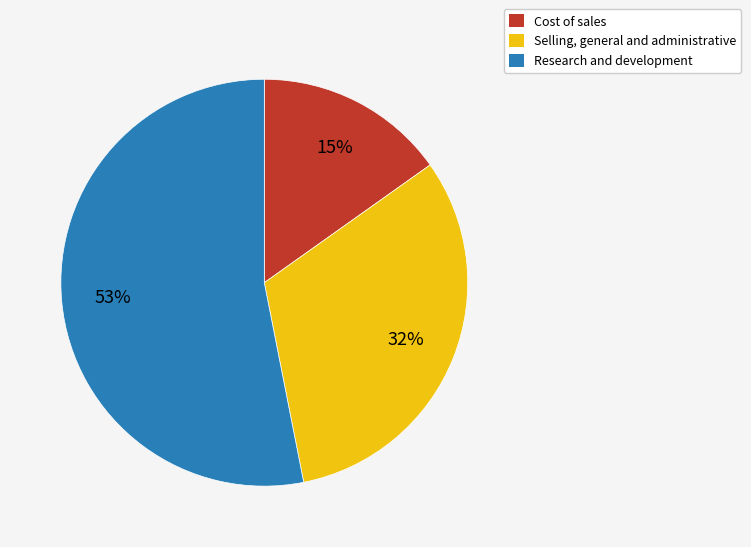

What is the ratio of the value at Research and development to the value at Cost of sales?

3.5